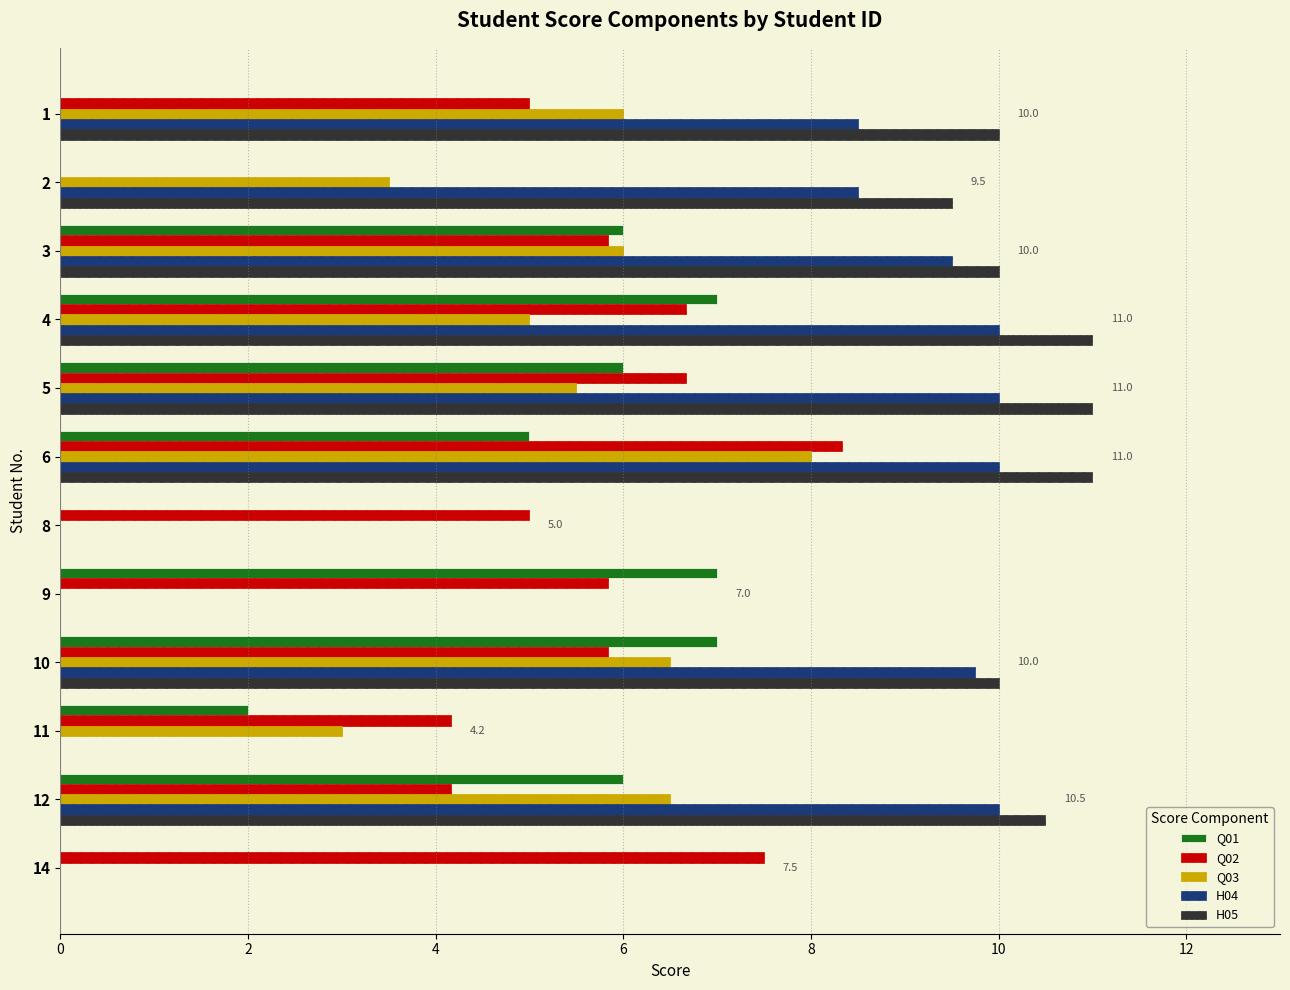

The value of Q03 at 12 is -3.0. True or false?

False